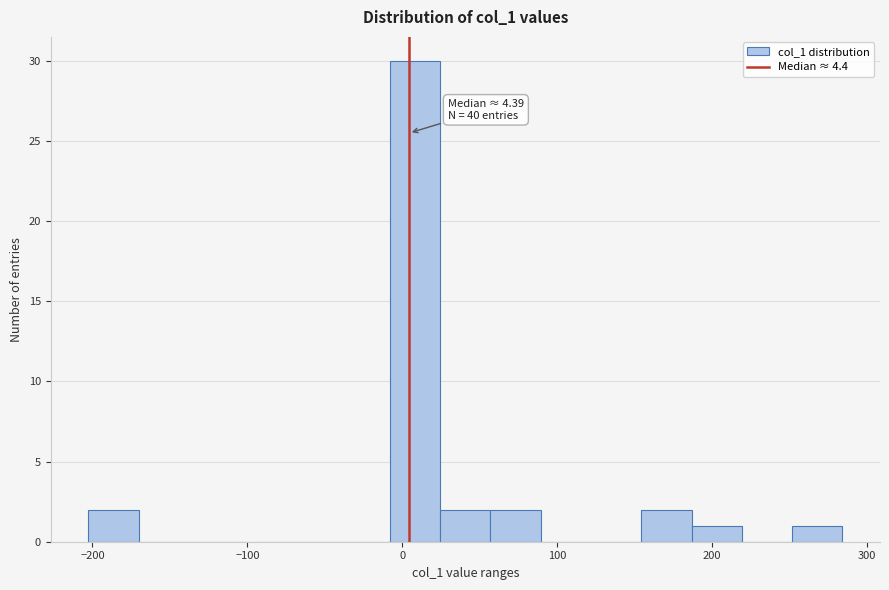

Read against the x-axis, roughly where is the centre of the tallest bar?

10